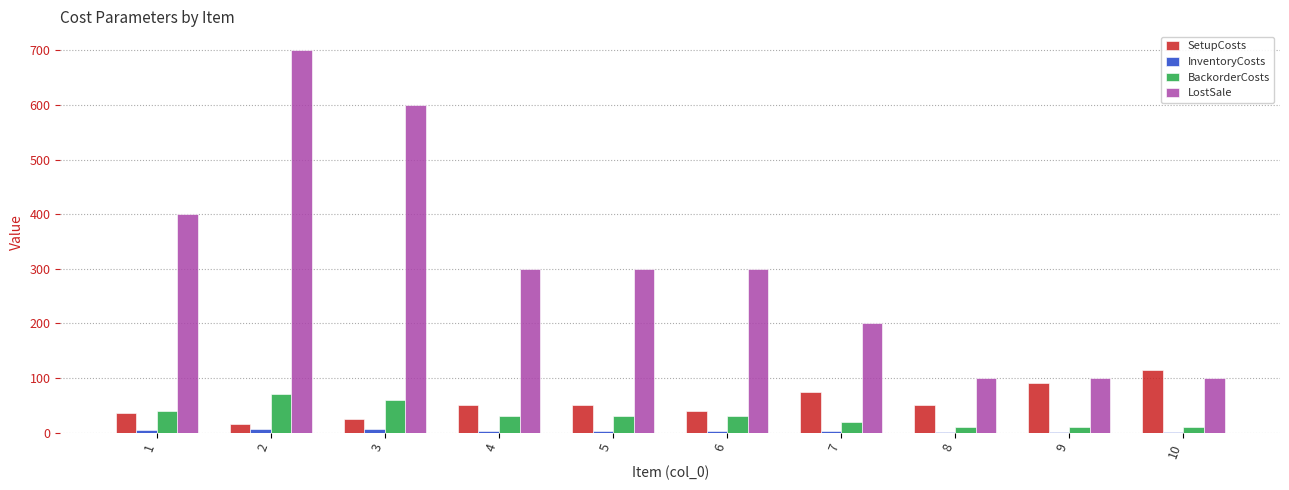

The value of SetupCosts at 8 is 50. True or false?

True